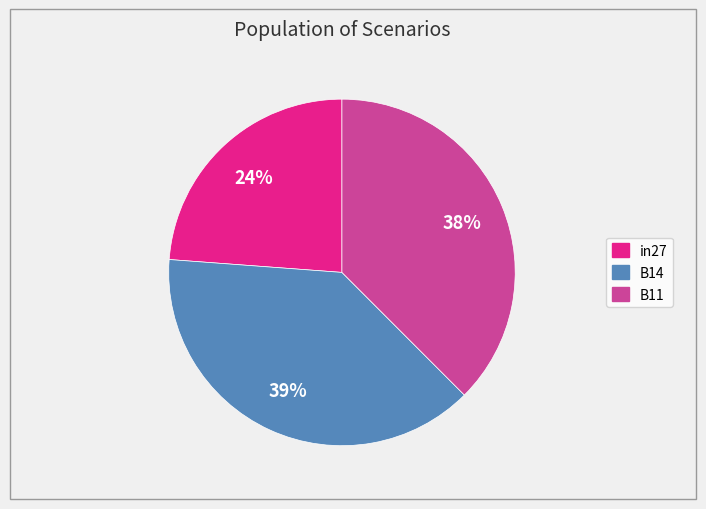

Does B14 represent more than half of the total?

No